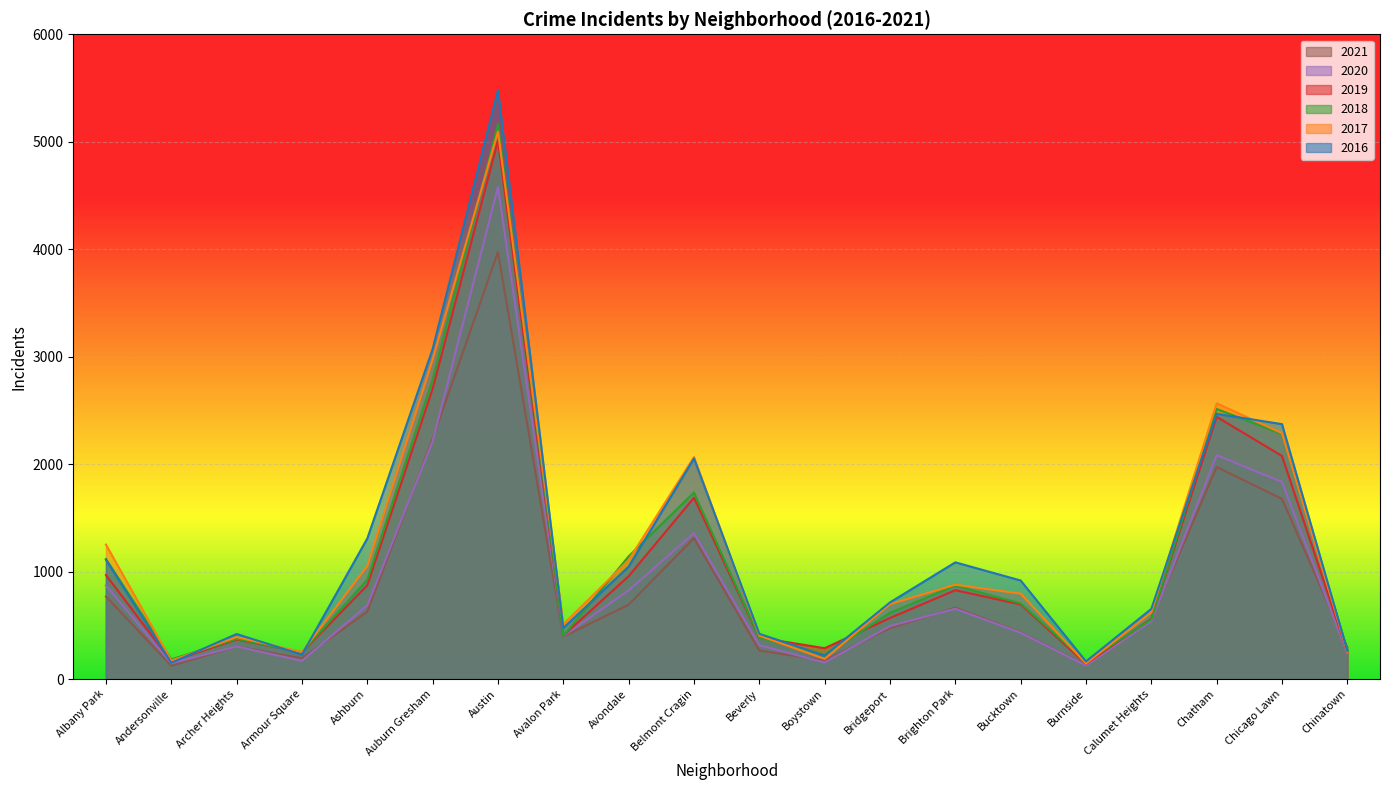

Which category has the lowest value in the 2018 series?

Burnside